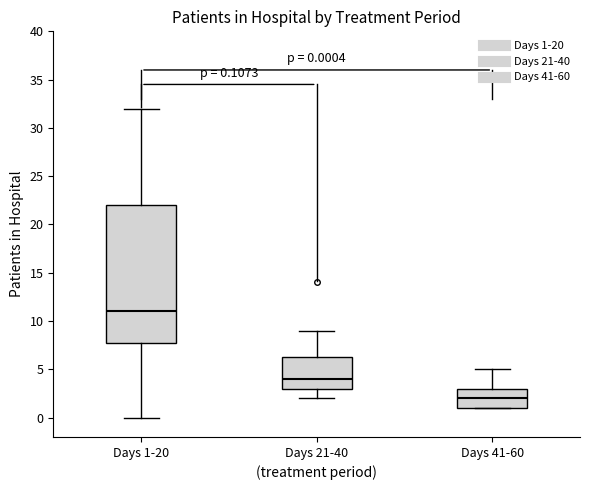

Which box is the tallest, from its lower edge to its upper edge?

Days 1-20